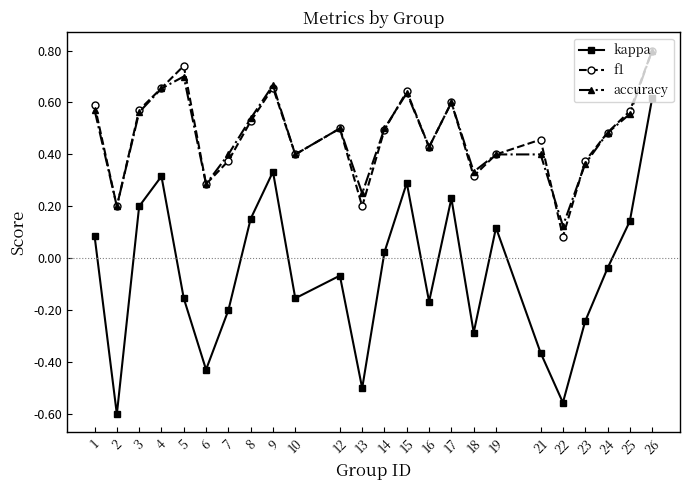

At which category does kappa reach its first local peak?

4